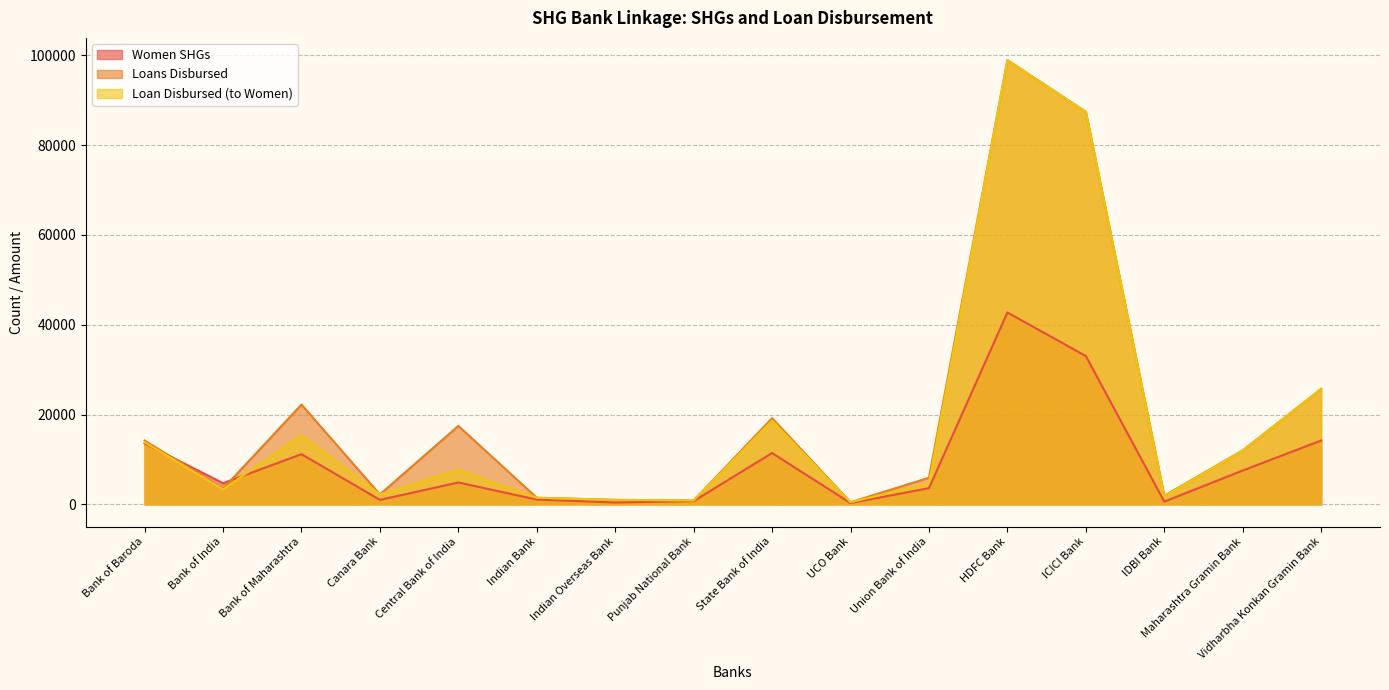

What position from the right is Maharashtra Gramin Bank?

2